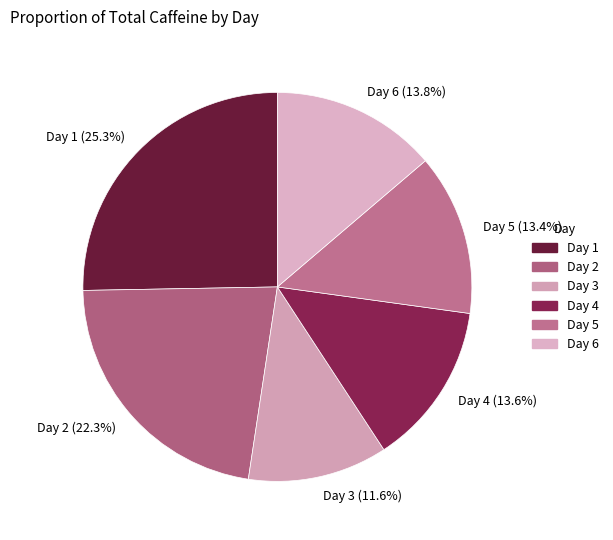

What is the total percentage of Day 2 and Day 6?

36.1%